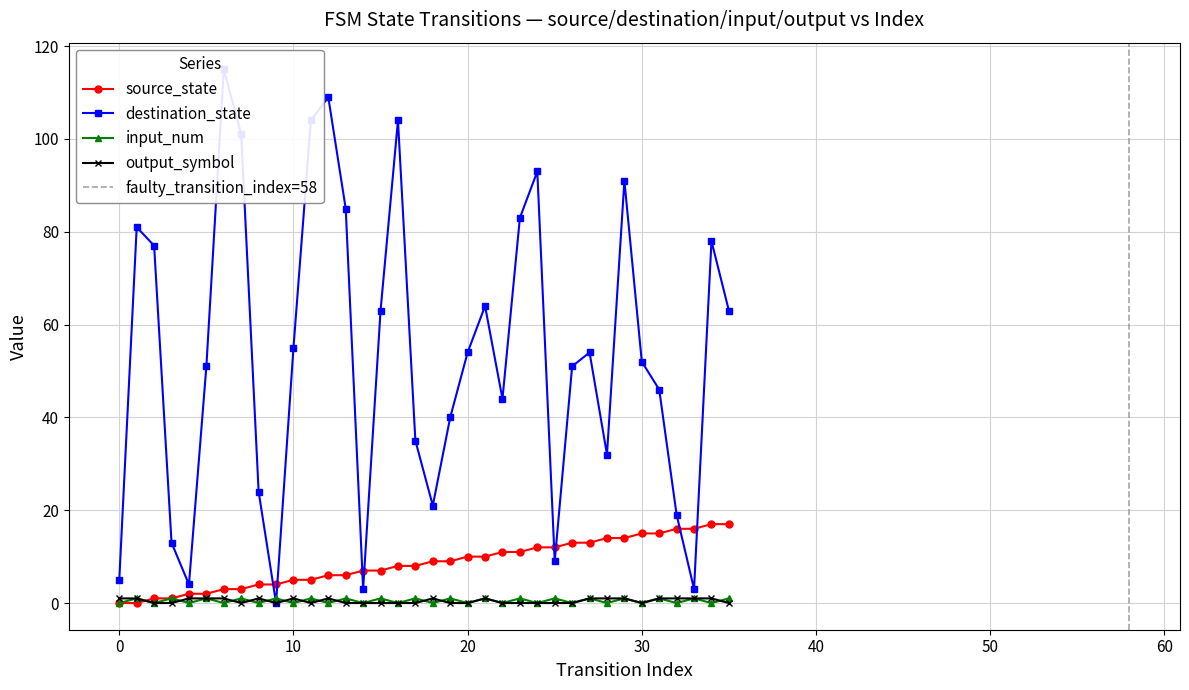

True or false: source_state has more than 2 interior local peaks.

False